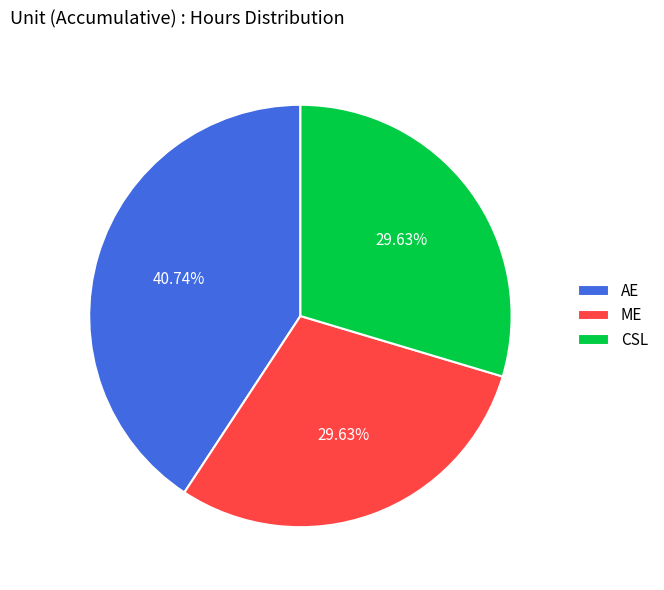

How many slices are in this pie chart?

3